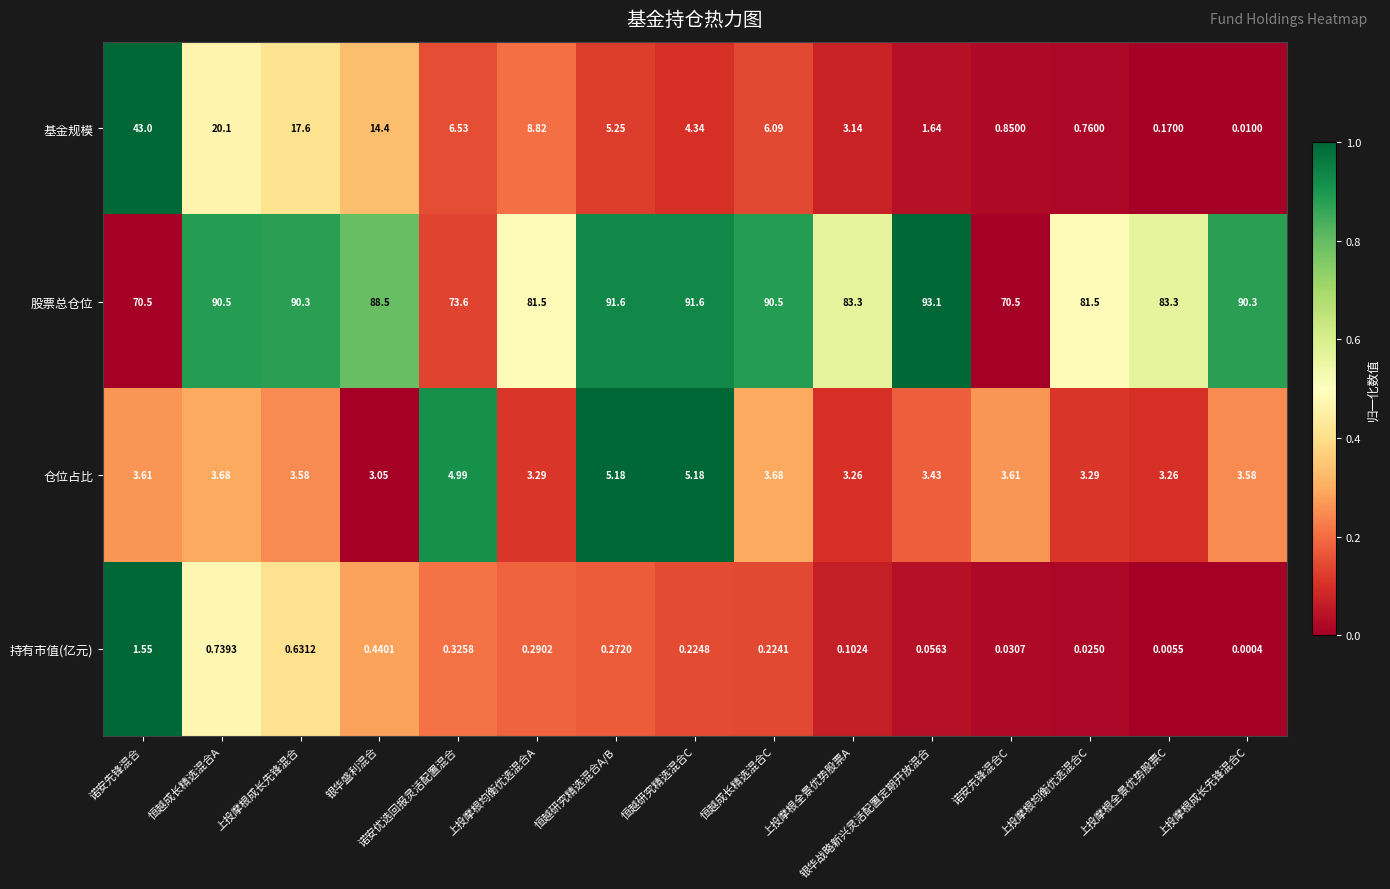

Between 恒越研究精选混合A/B and 上投摩根成长先锋混合C, which series saw the biggest shift?

基金规模